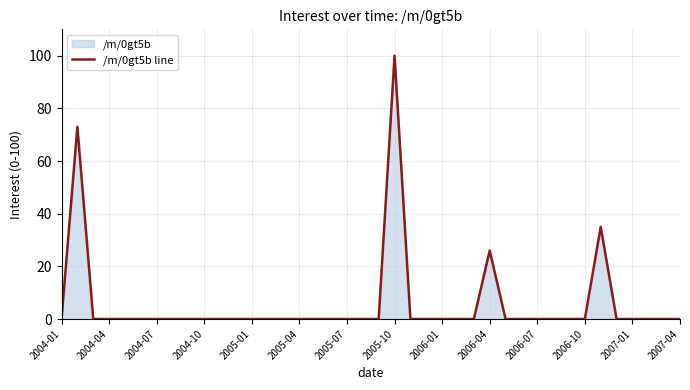

What is the maximum value shown in the chart?

100